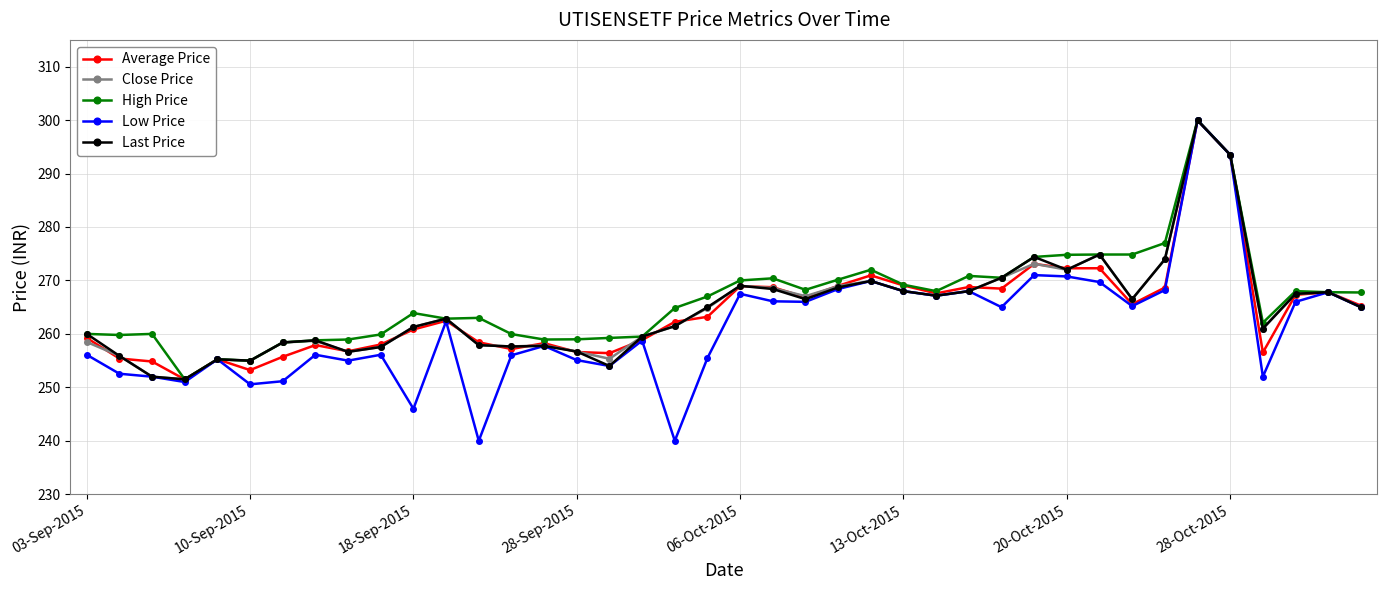

True or false: Average Price has more than 0 interior local peaks.

True